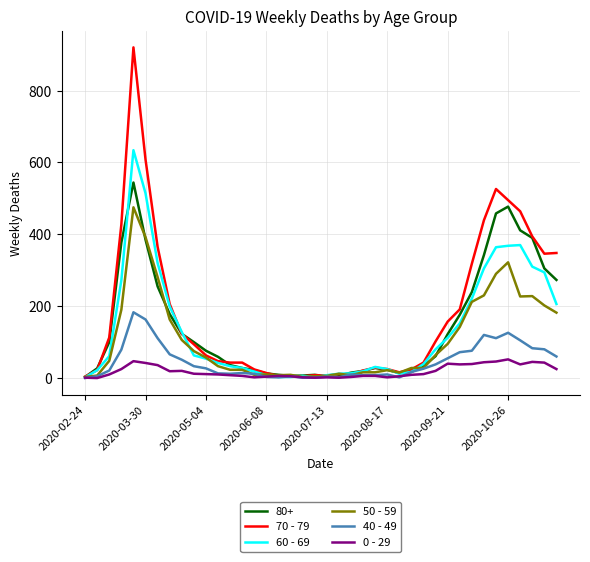

Which series has the largest total across all categories?

70 - 79